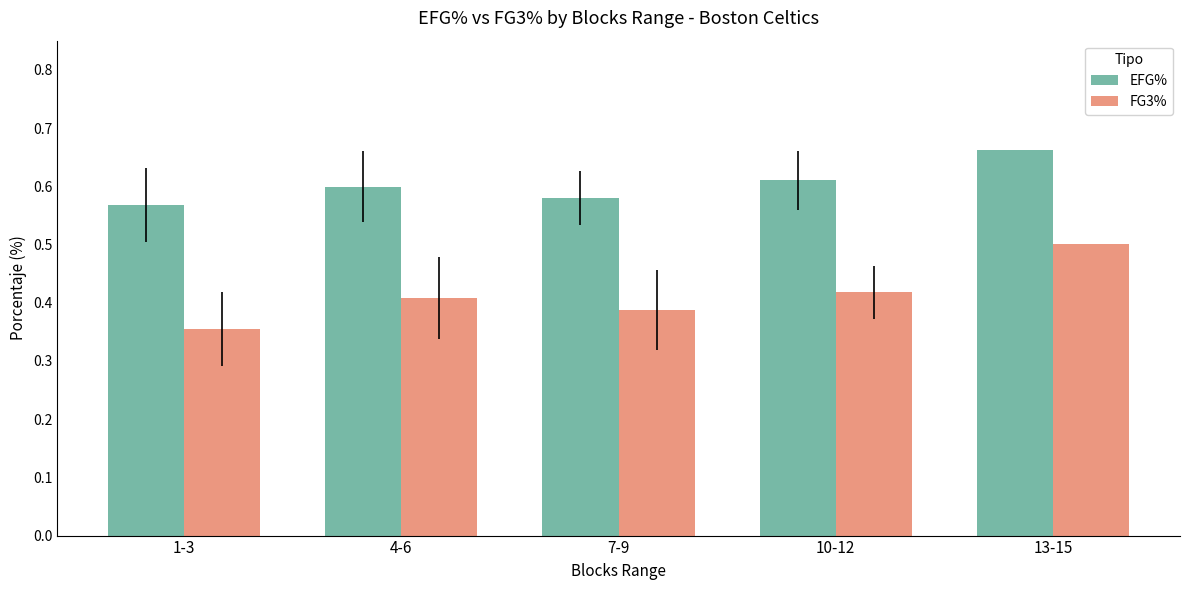

What is the maximum value for FG3%?

0.5